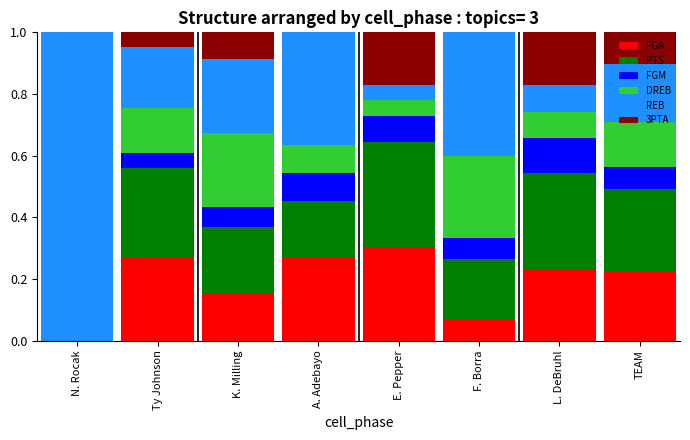

How many series are shown in this chart?

6